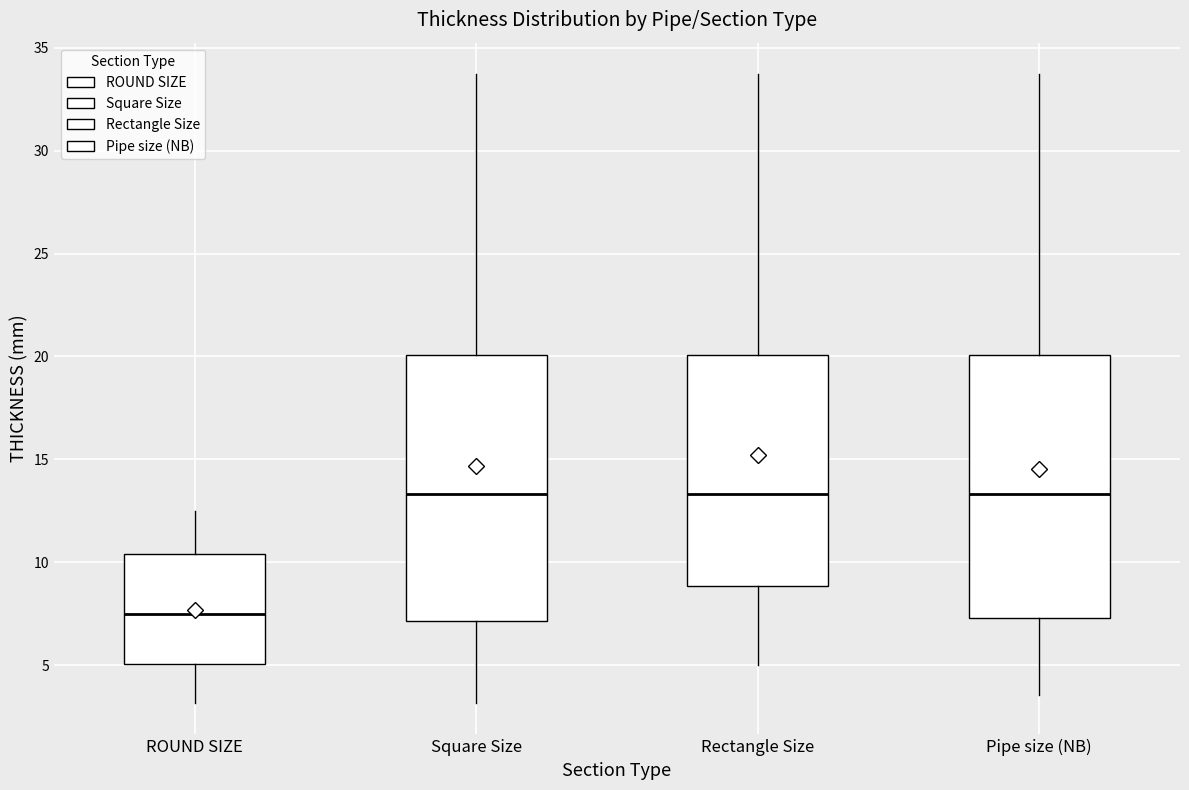

Reading left to right, transcribe this box plot: for each box, give where its median line is, the range the box spans, and where its two whiskers end, as read against the y-axis. The values are not printed on the chart, so give them approximately, as read against the axis.

ROUND SIZE: median 7.5, box 5.0 to 10.5, whiskers 3.0 to 12.5
Square Size: median 13.5, box 7.0 to 20.0, whiskers 3.0 to 33.5
Rectangle Size: median 13.5, box 9.0 to 20.0, whiskers 5.0 to 33.5
Pipe size (NB): median 13.5, box 7.5 to 20.0, whiskers 3.5 to 33.5